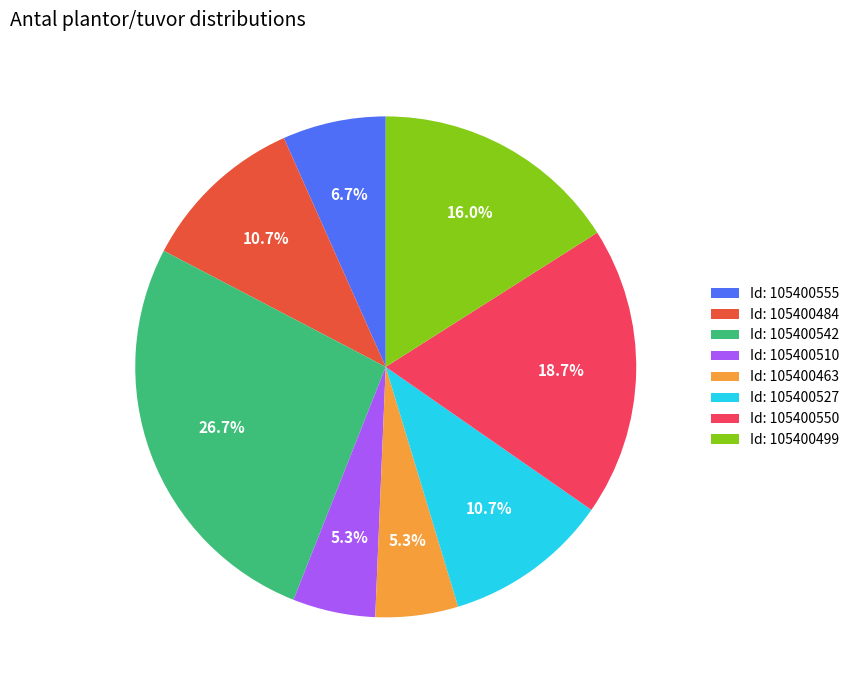

What is the largest slice in the pie chart?

Id: 105400542